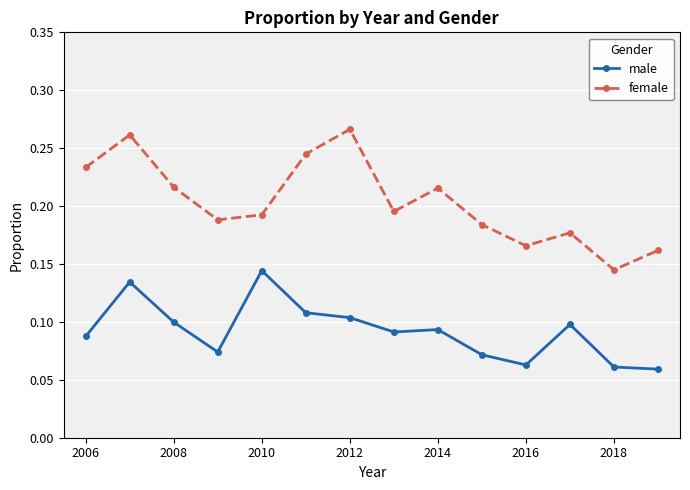

List the series in order of their peak value, highest first.

female, male